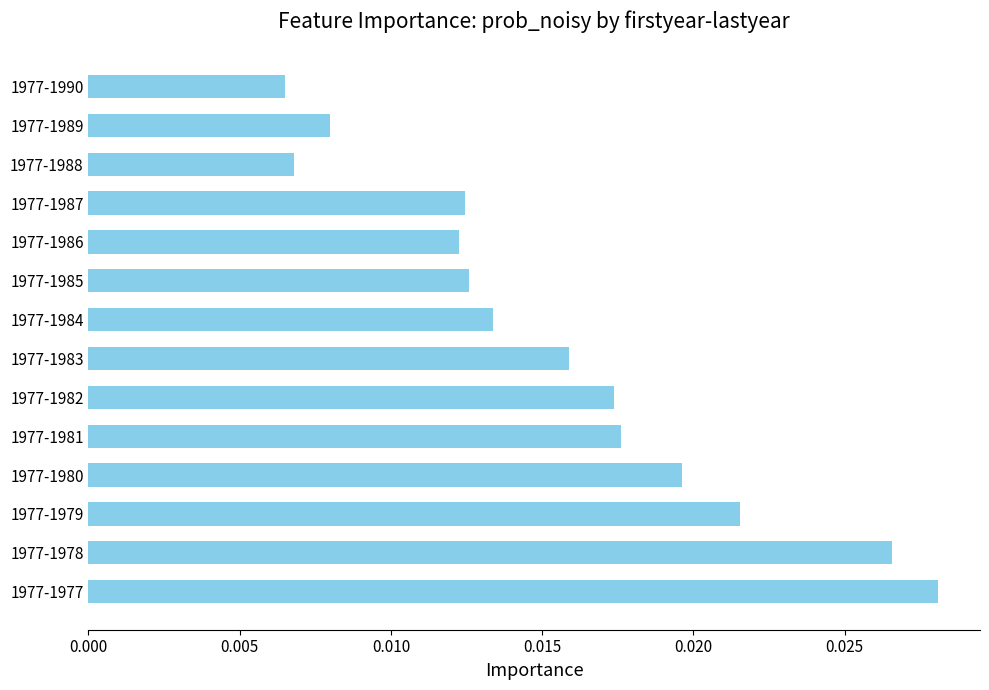

Count the values in the range 0 to 1.

14